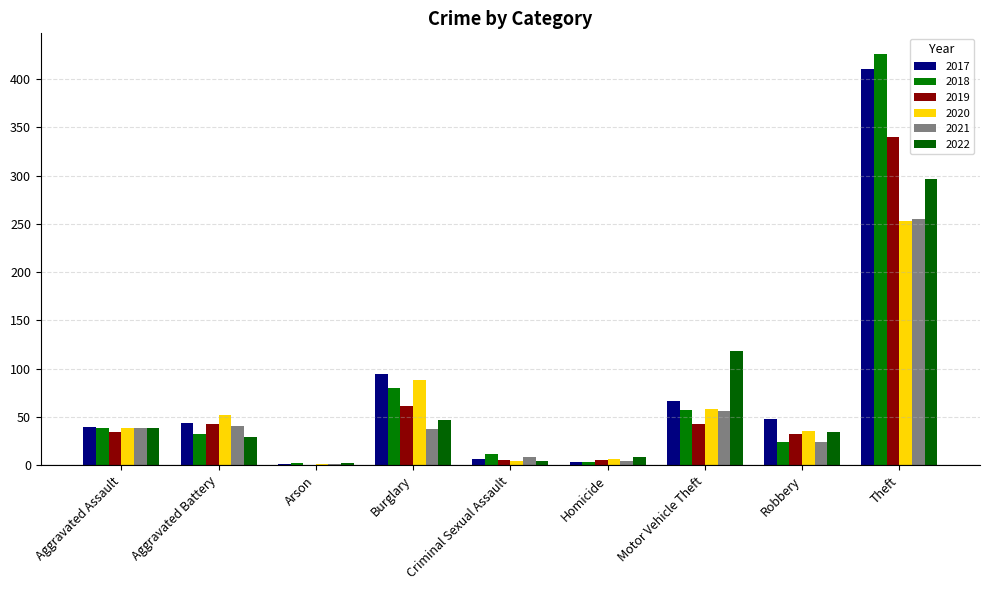

Which series changed the most between Arson and Theft?

2018